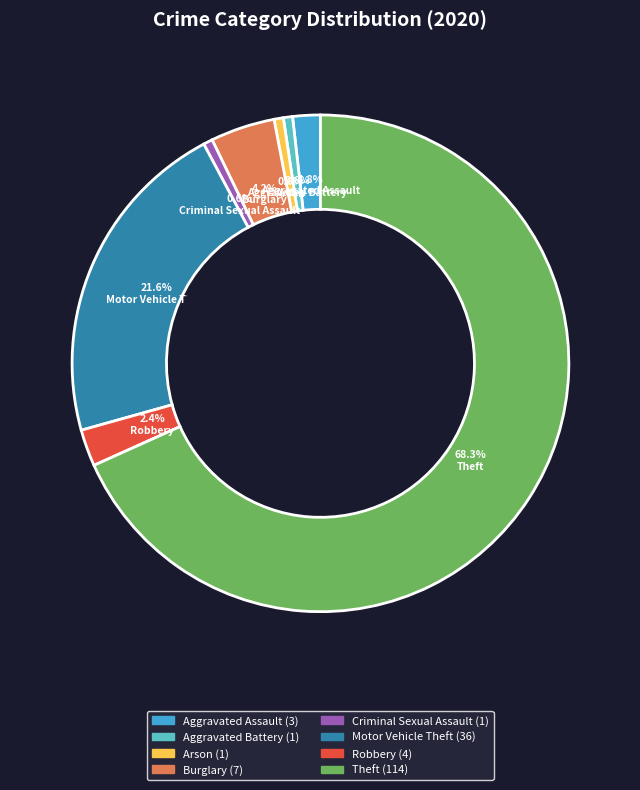

Count the number of slices in the pie.

8